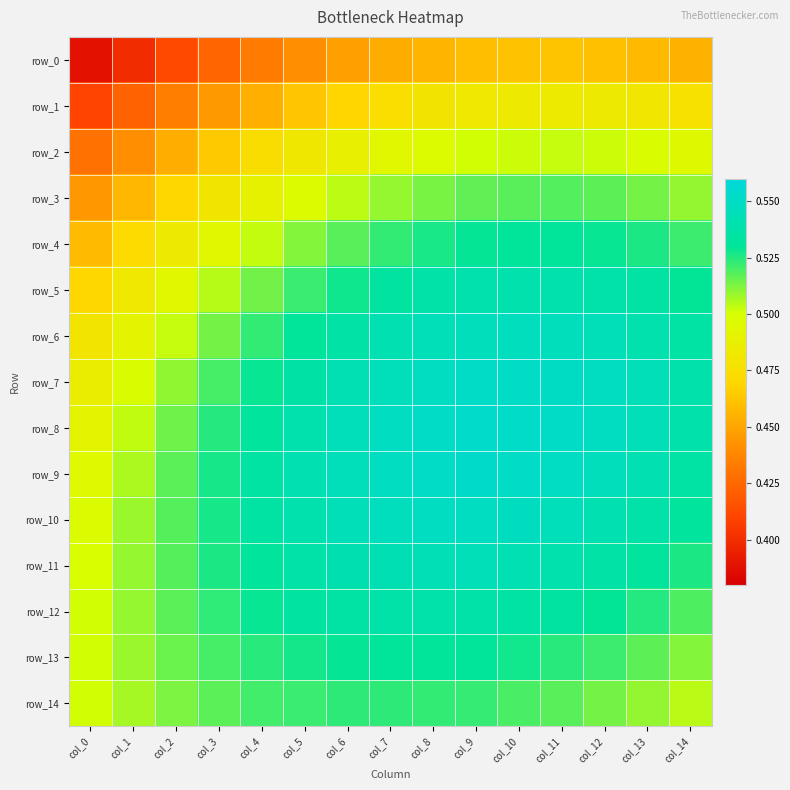

True or false: row_2 has a value of 0.8 at col_11.

False